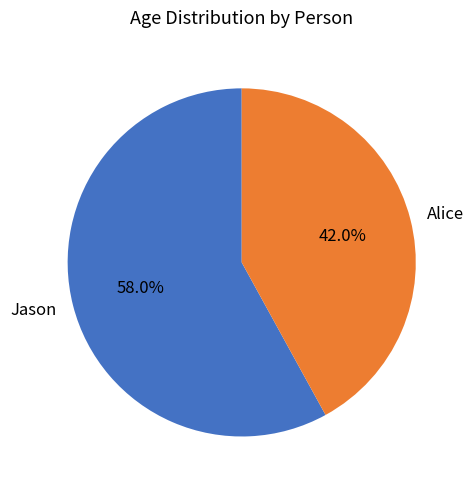

What portion of the pie excludes Jason?

42.0%